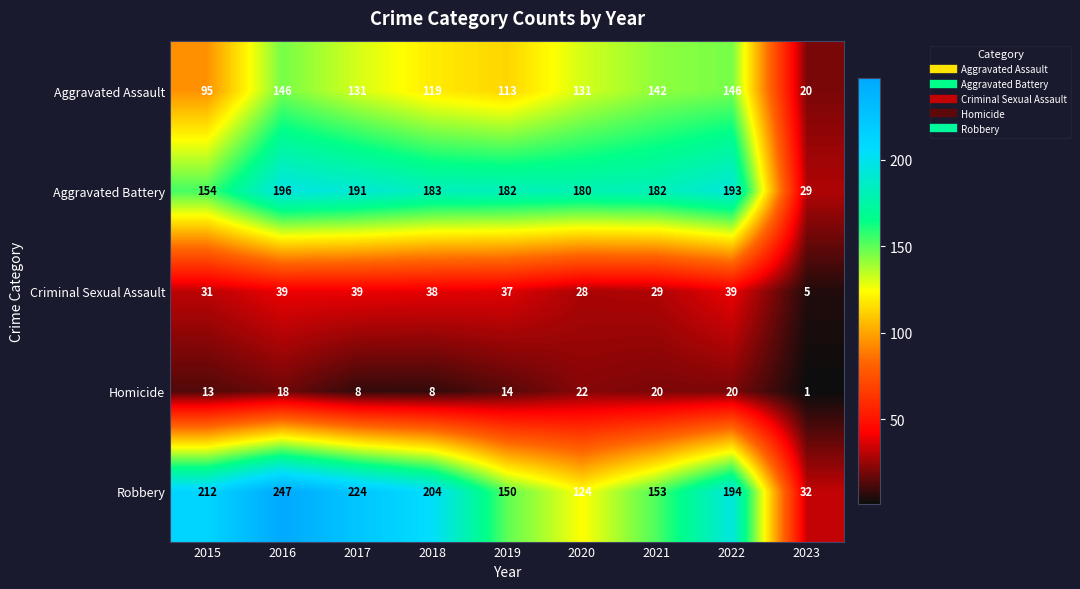

Read the Aggravated Battery value at 2020.

180